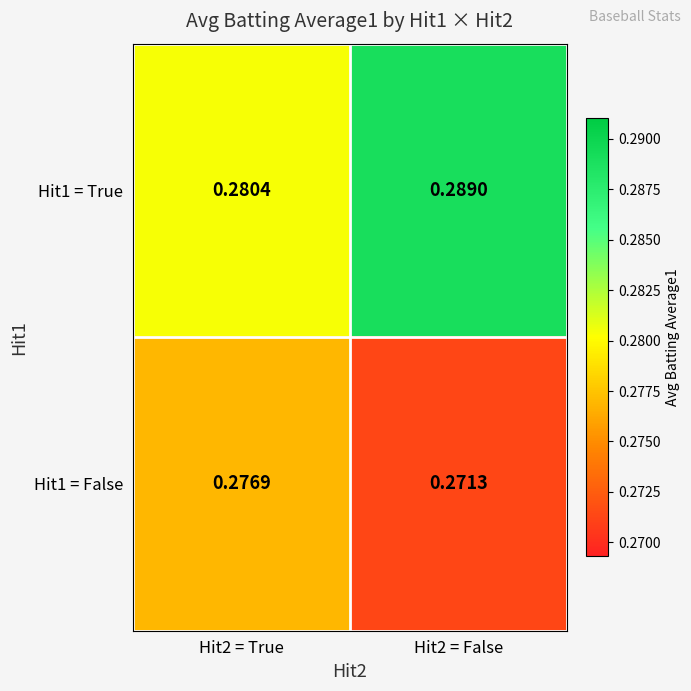

Is the value of Hit1 = False at Hit2 = True greater than the value of Hit1 = True at Hit2 = True?

No